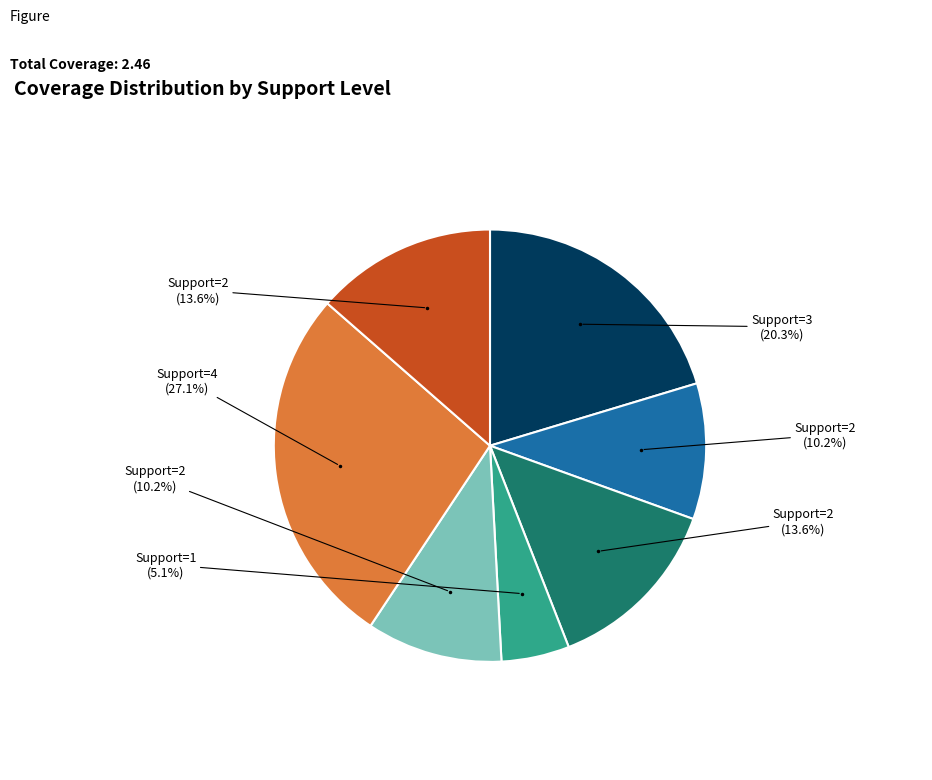

Is there any slice that represents more than half of the pie?

No